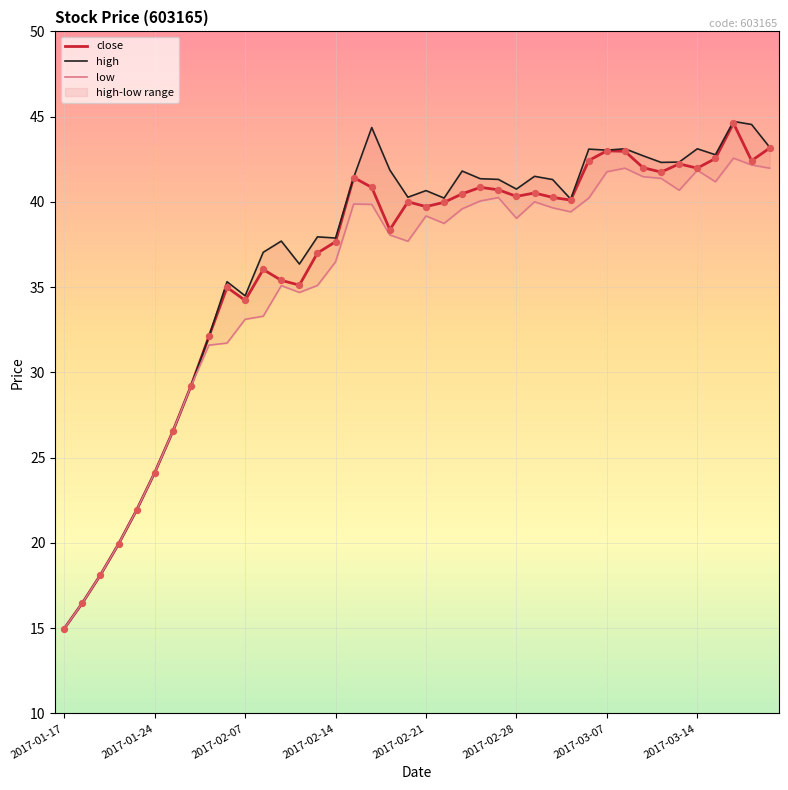

At how many categories does at least one series exceed 25?

34